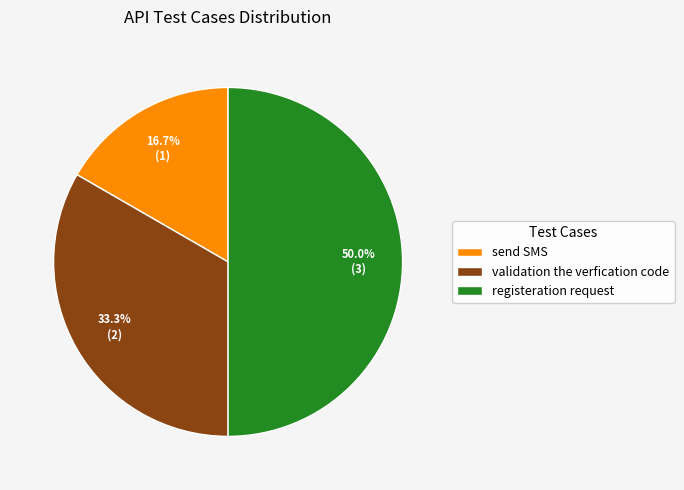

What percentage is the validation the verfication code slice, to the nearest percent?

33%